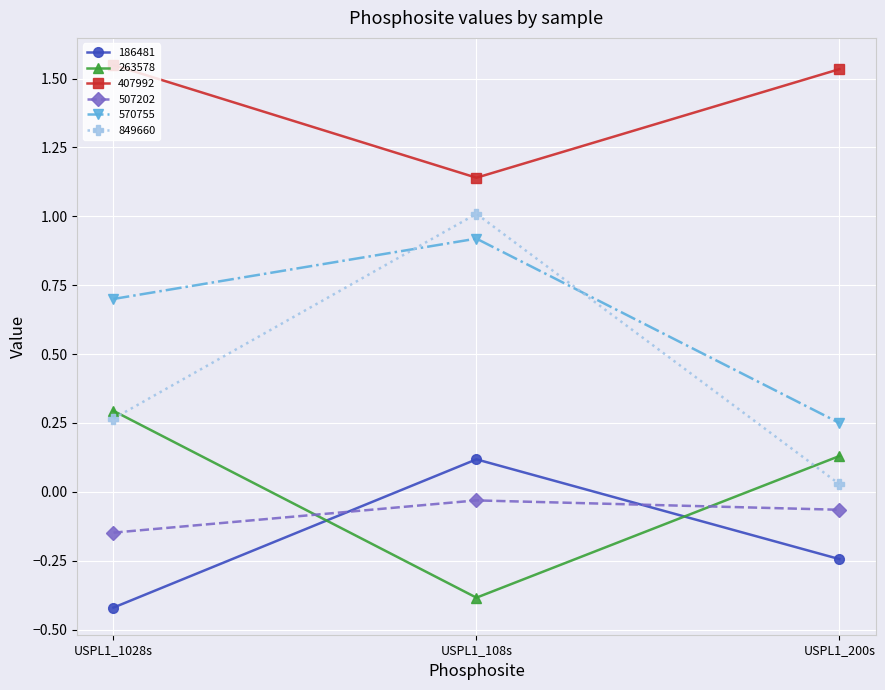

Where is 263578 nearest to the value 0?

USPL1_200s